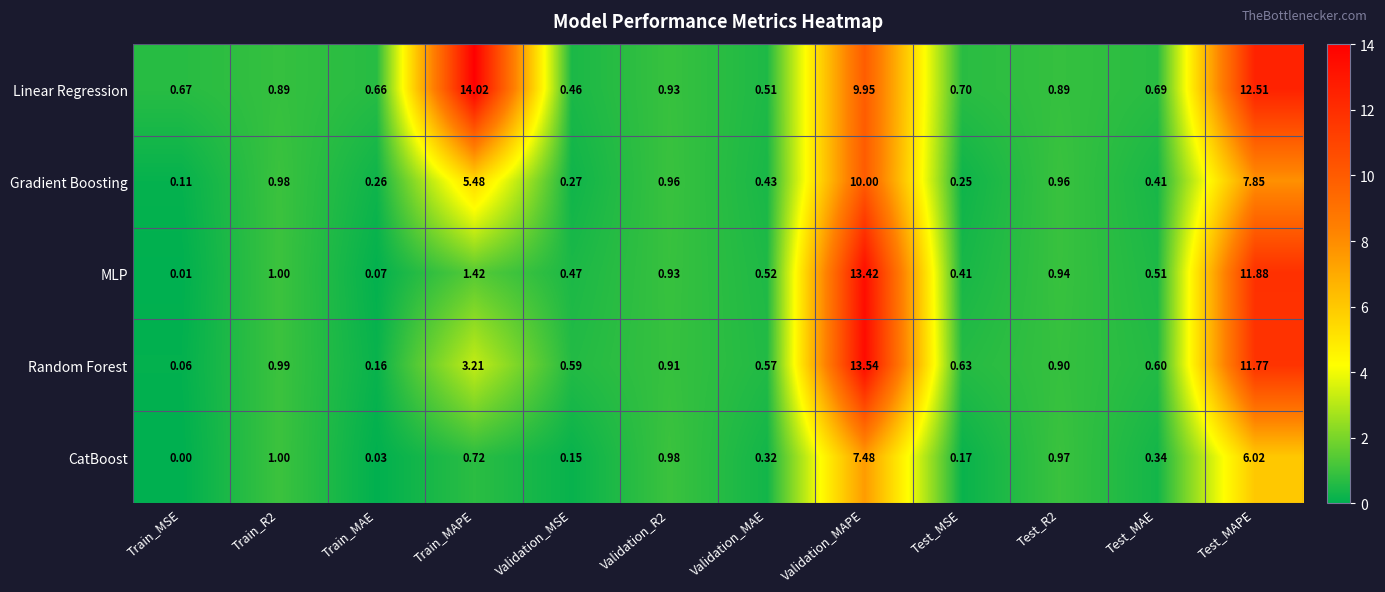

At Train_MAPE, list the series in order from smallest to largest.

CatBoost, MLP, Random Forest, Gradient Boosting, Linear Regression